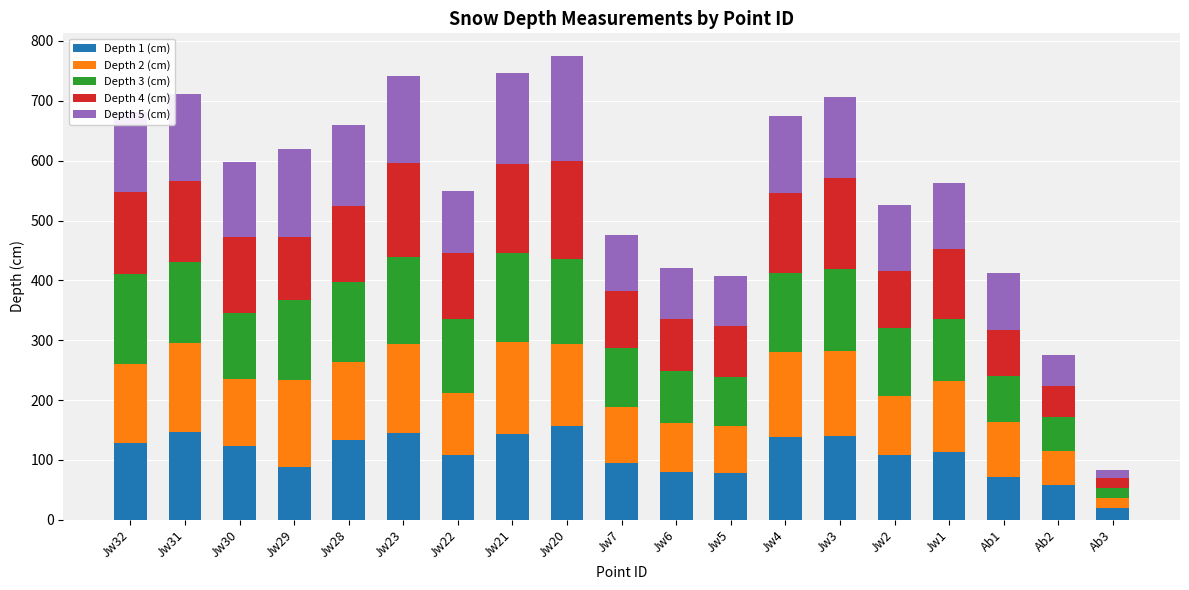

Which series has the widest spread of values?

Depth 5 (cm)